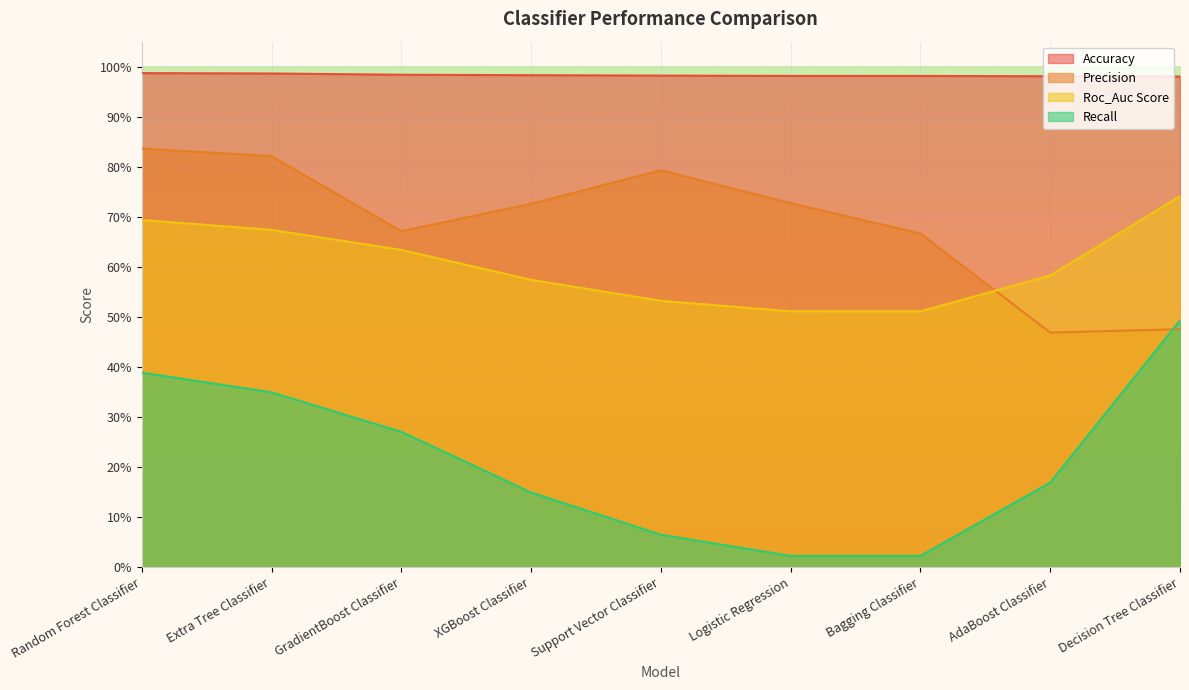

What is the label of the 8th point from the right?

Extra Tree Classifier